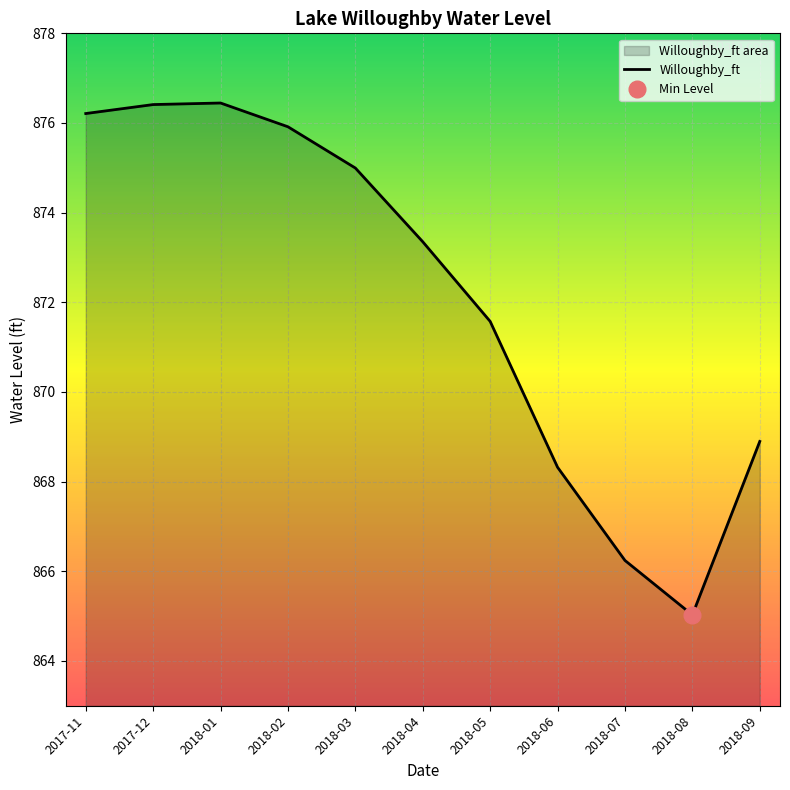

Rank the categories by value from lowest to highest.

2018-08, 2018-07, 2018-06, 2018-09, 2018-05, 2018-04, 2018-03, 2018-02, 2017-11, 2017-12, 2018-01